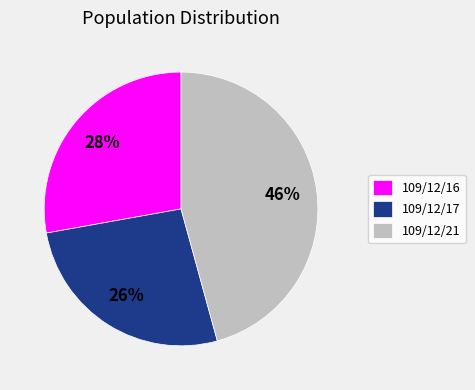

Count the number of slices in the pie.

3